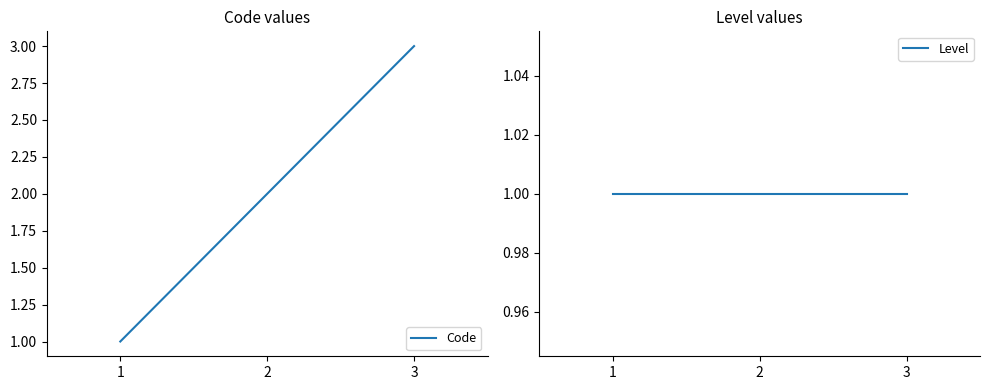

Does the chart display data point markers on the line(s)?

No